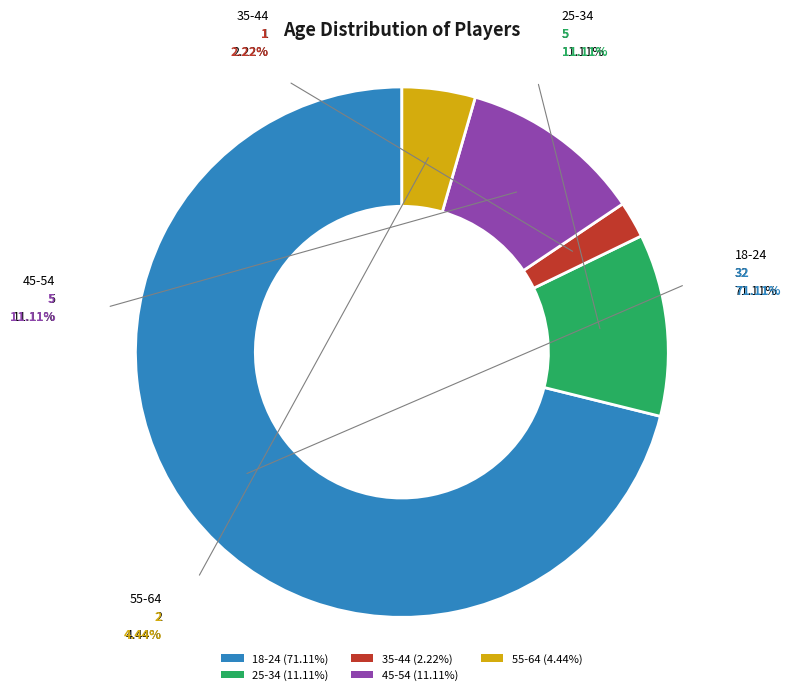

To the nearest percent, what portion does 45-54 represent?

11%